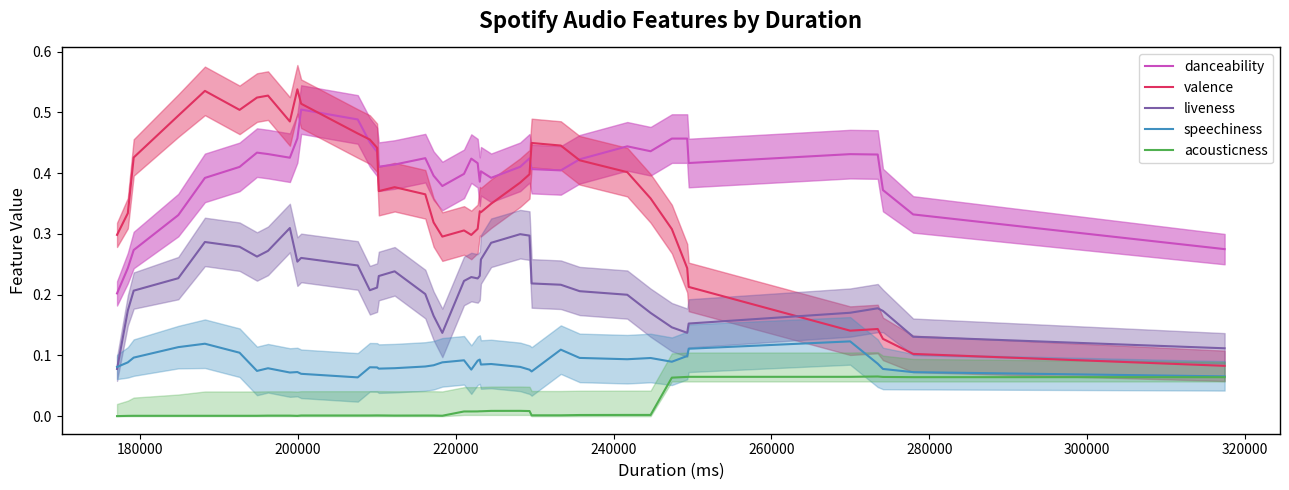

True or false: danceability and acousticness cross at least once.

False